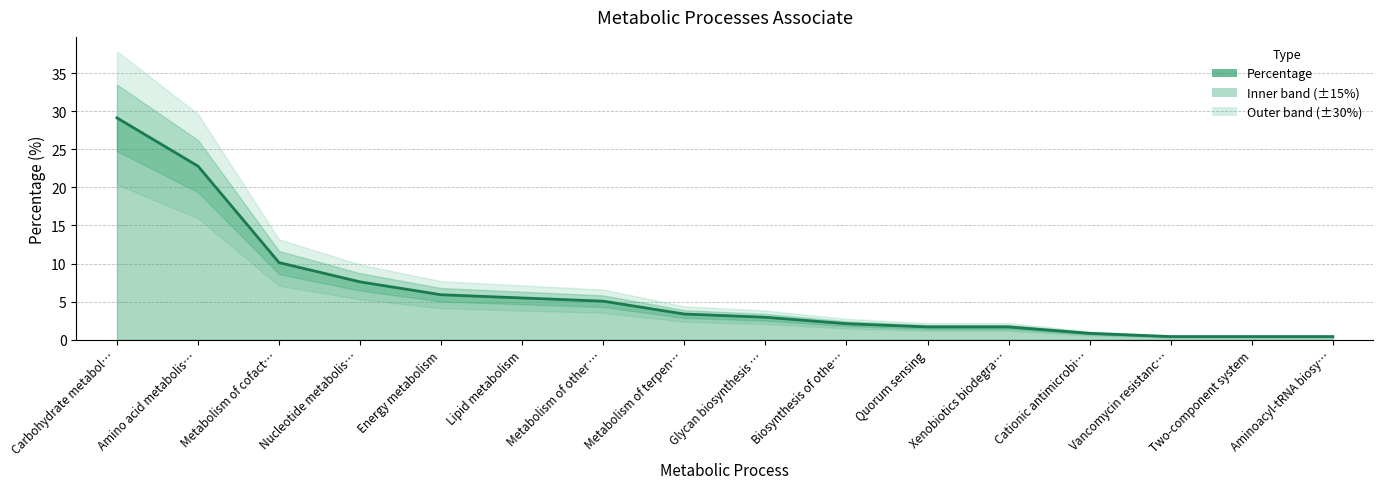

What is the difference between the maximum and minimum values?

28.7